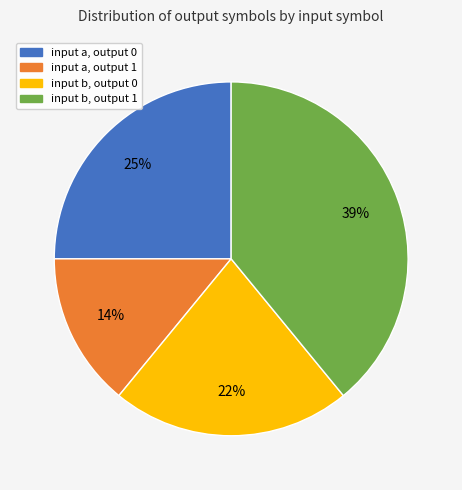

To the nearest percent, what percentage of the pie is input a, output 1?

14%